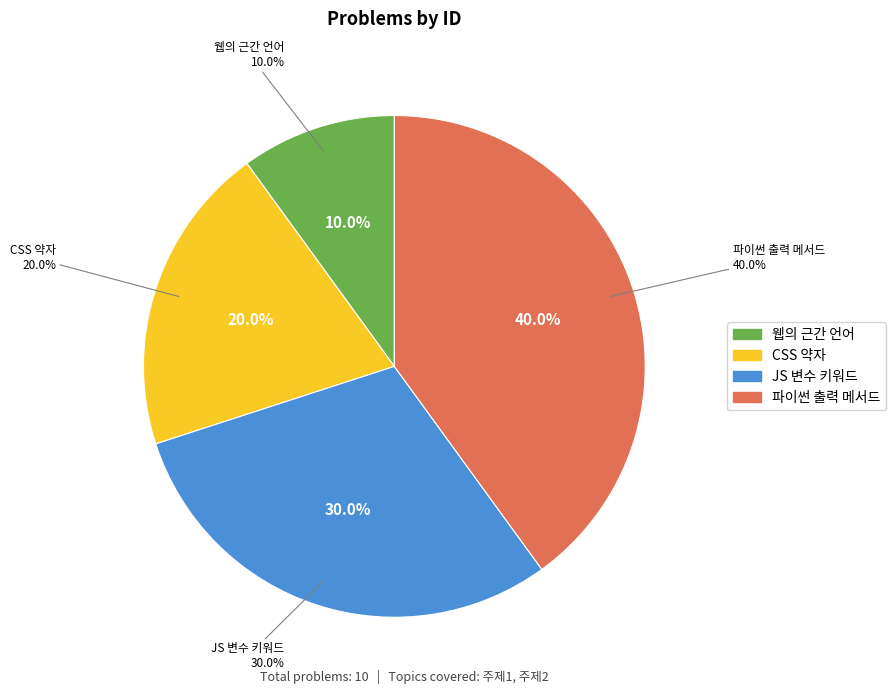

To the nearest percent, what portion does 자바스크립트에서 변수를 정의하는 데 사용되는 키워드는 무엇인가 represent?

30%